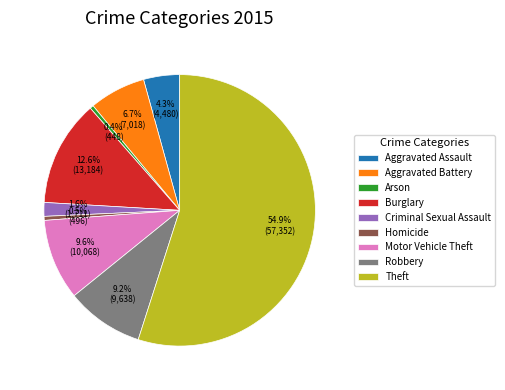

Is it true that Motor Vehicle Theft is 10% of the pie?

True